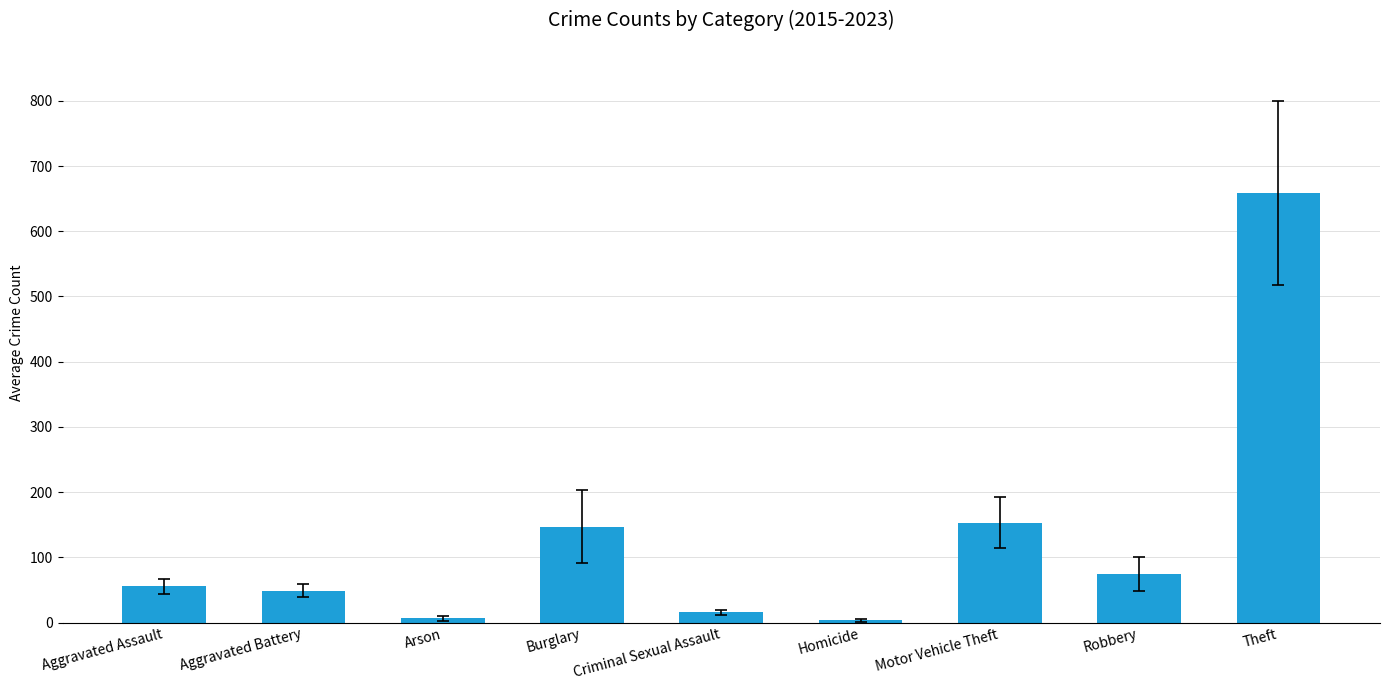

The chart shows a value of 29.9 at Robbery. True or false?

False